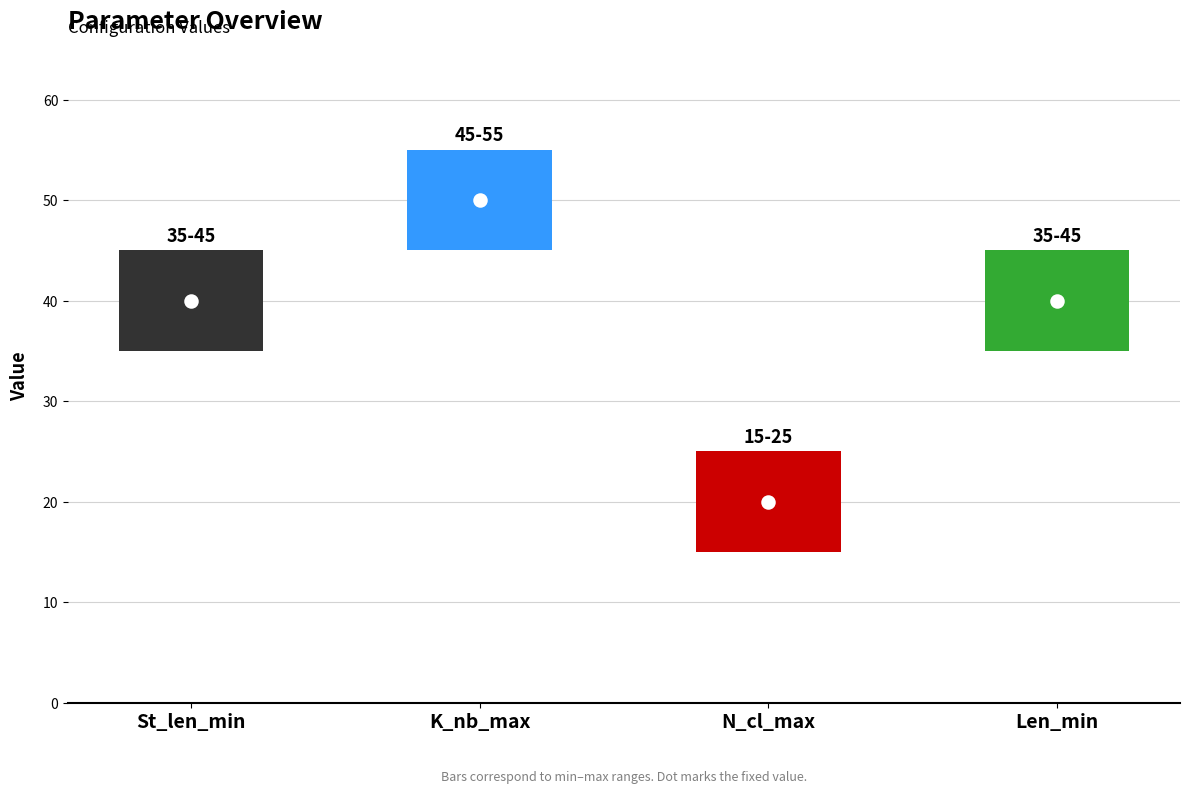

Which series has the largest Y range (max minus min)?

St_len_min